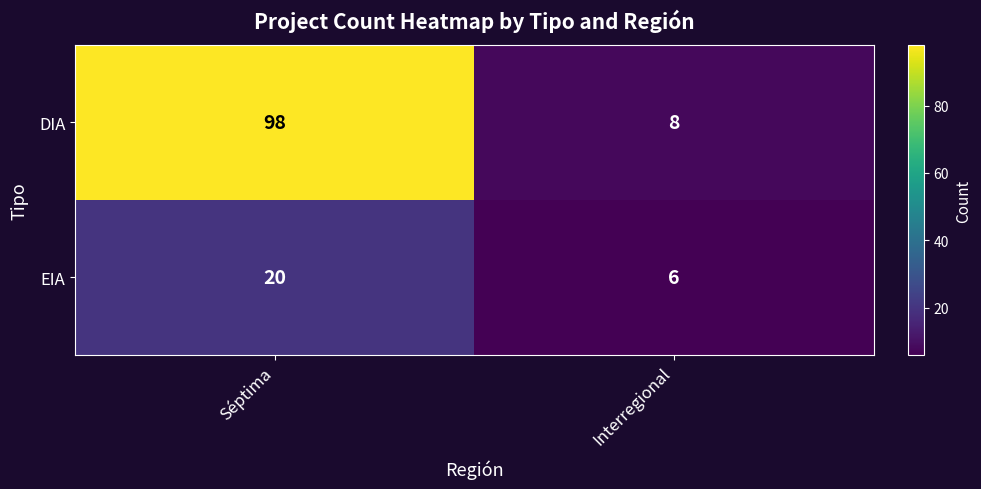

What is the sum of all EIA values?

26